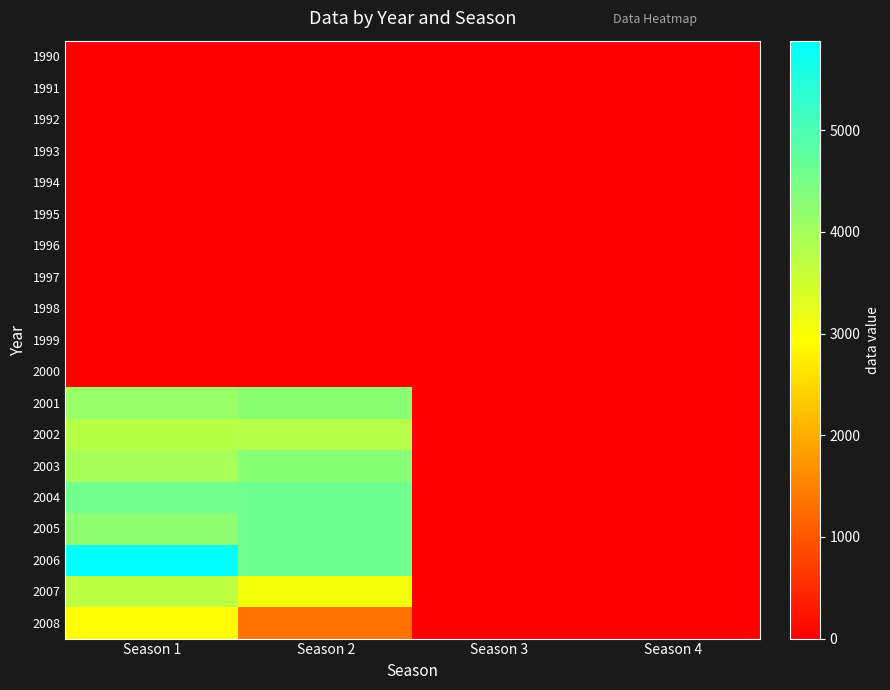

Reading left to right, transcribe all the data shown in this chart.

1990: Season 1=0.0	Season 2=0.0	Season 3=0.0	Season 4=0.0
1991: Season 1=0.0	Season 2=0.0	Season 3=0.0	Season 4=0.0
1992: Season 1=0.0	Season 2=0.0	Season 3=0.0	Season 4=0.0
1993: Season 1=0.0	Season 2=0.0	Season 3=0.0	Season 4=0.0
1994: Season 1=0.0	Season 2=0.0	Season 3=0.0	Season 4=0.0
1995: Season 1=0.0	Season 2=0.0	Season 3=0.0	Season 4=0.0
1996: Season 1=0.0	Season 2=0.0	Season 3=0.0	Season 4=0.0
1997: Season 1=0.0	Season 2=0.0	Season 3=0.0	Season 4=0.0
1998: Season 1=0.0	Season 2=0.0	Season 3=0.0	Season 4=0.0
1999: Season 1=0.0	Season 2=0.0	Season 3=0.0	Season 4=0.0
2000: Season 1=0.0	Season 2=0.0	Season 3=0.0	Season 4=0.0
2001: Season 1=4121.0	Season 2=4272.0	Season 3=0.0	Season 4=0.0
2002: Season 1=3766.0	Season 2=3768.0	Season 3=0.0	Season 4=0.0
2003: Season 1=3946.0	Season 2=4301.0	Season 3=0.0	Season 4=0.0
2004: Season 1=4563.0	Season 2=4591.0	Season 3=0.0	Season 4=0.0
2005: Season 1=4238.0	Season 2=4586.0	Season 3=0.0	Season 4=0.0
2006: Season 1=5879.7	Season 2=4591.3	Season 3=0.0	Season 4=0.0
2007: Season 1=3691.3	Season 2=3059.7	Season 3=0.0	Season 4=0.0
2008: Season 1=2922.4	Season 2=1340.6	Season 3=0.0	Season 4=0.0